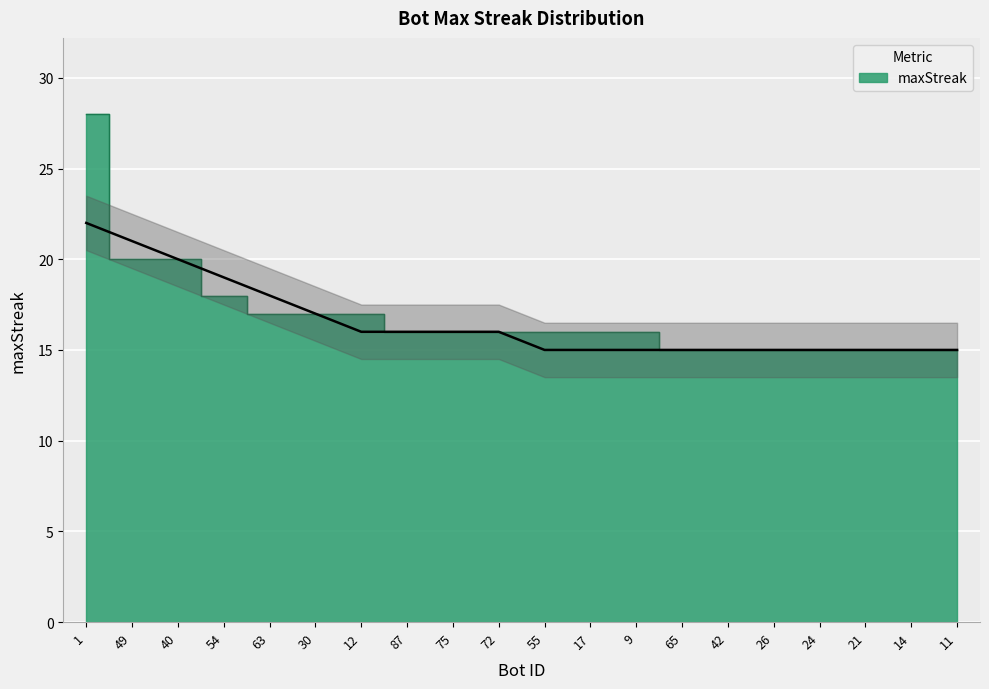

Count the number of data series in this chart.

1